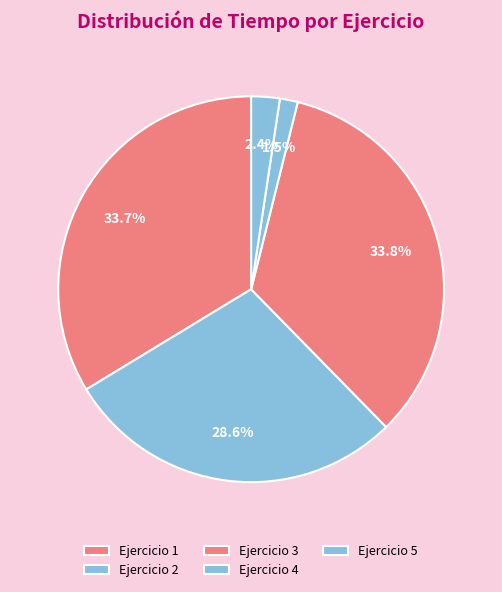

Approximately how many times larger is the value at Ejercicio 3 compared to Ejercicio 4?

22.5